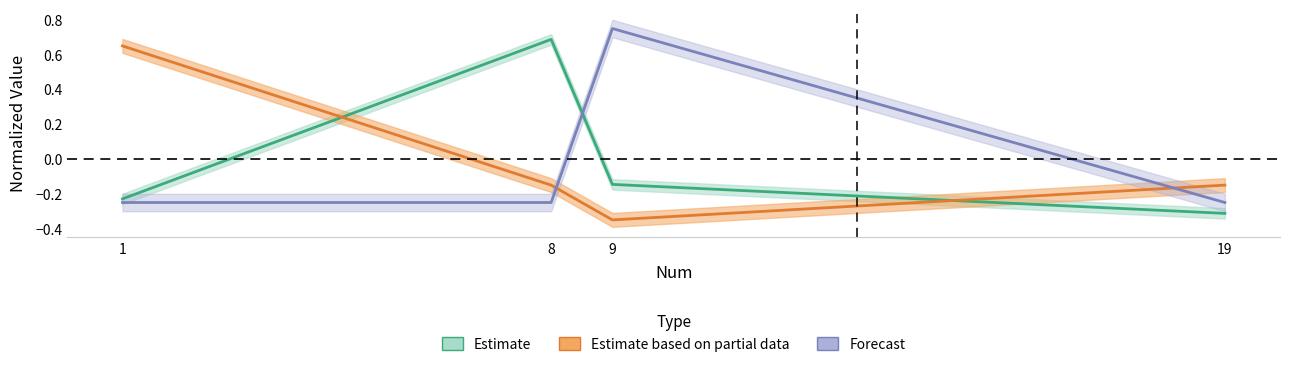

What is the minimum value shown in the chart?

-0.3